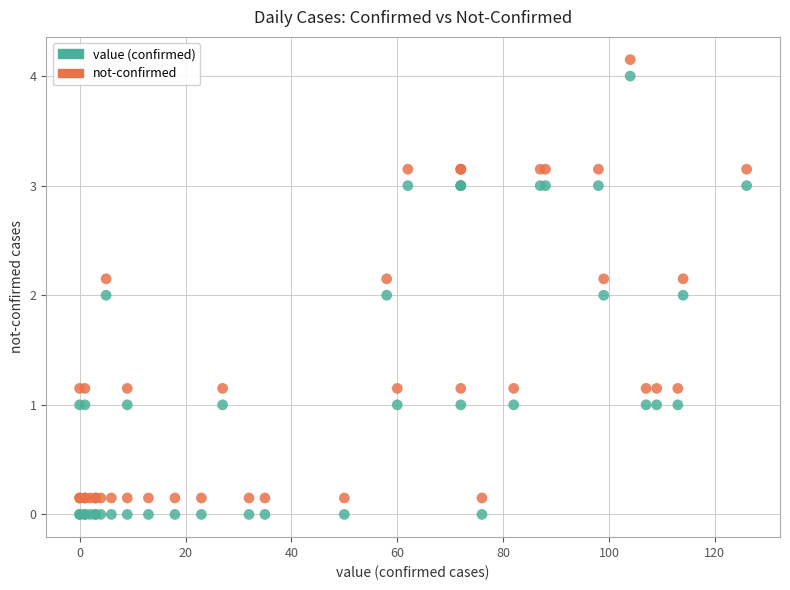

What is the X range (max minus min) for the scatter plot?

126.0